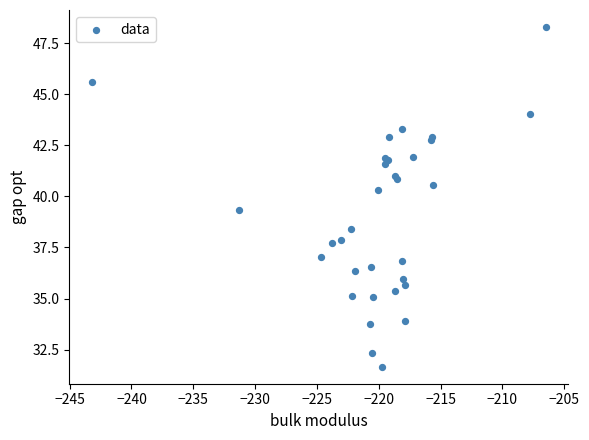

What Y value in the scatter plot is closest to 39?

39.4